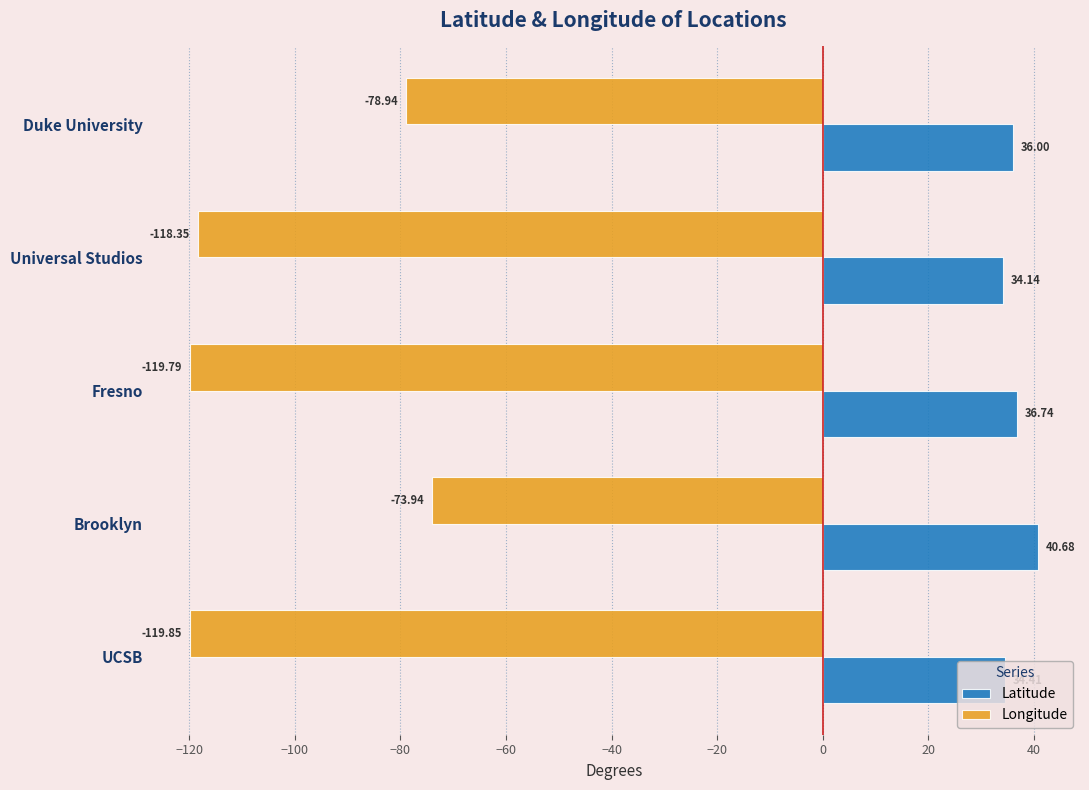

At which label is Longitude closest to -96?

Duke University